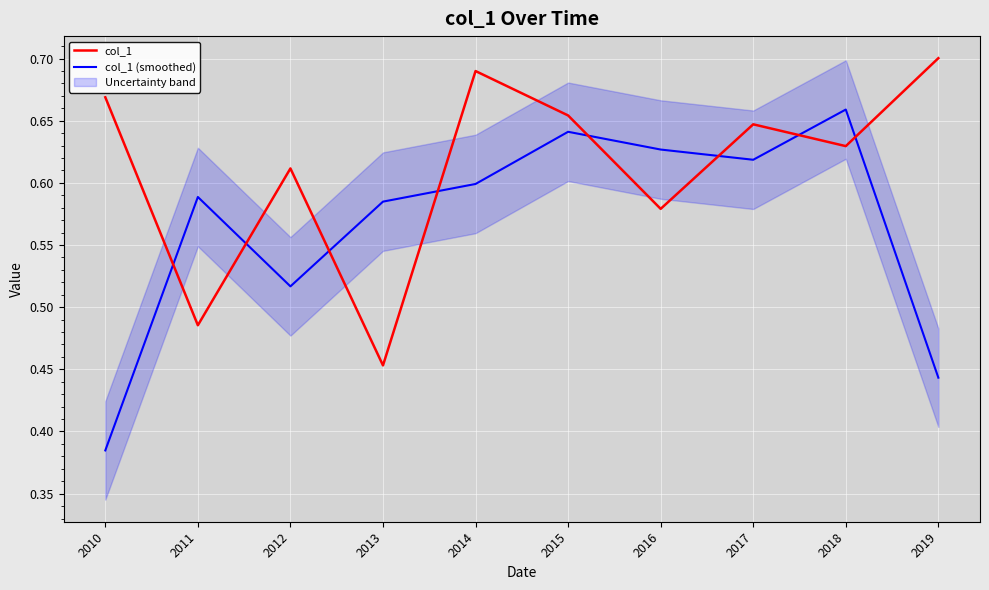

Between 2012 and 2016, which is larger?

2012